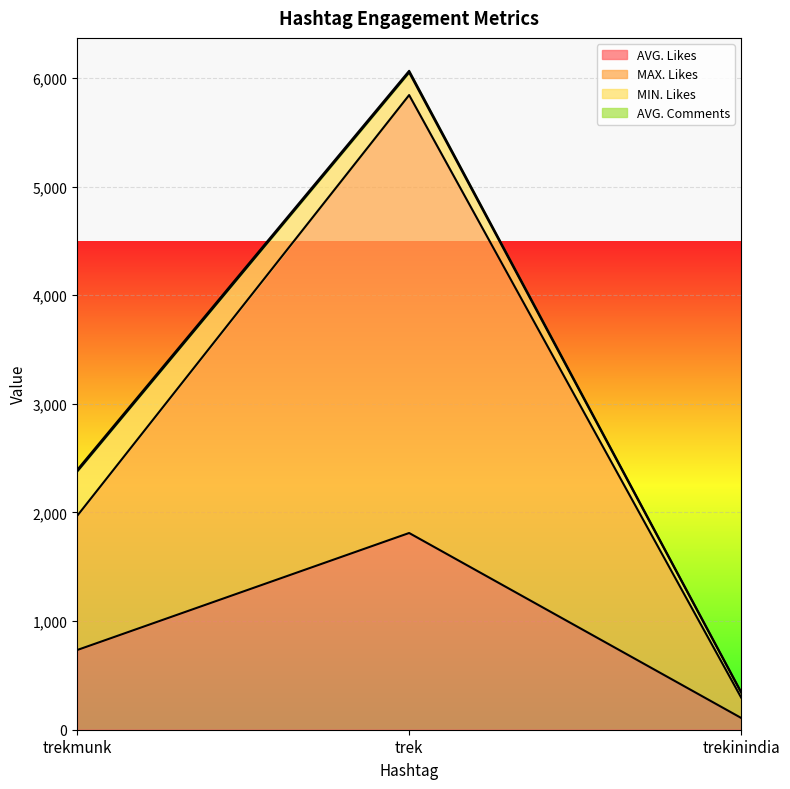

What is the approximate value of AVG. Likes at trek?

1810.8